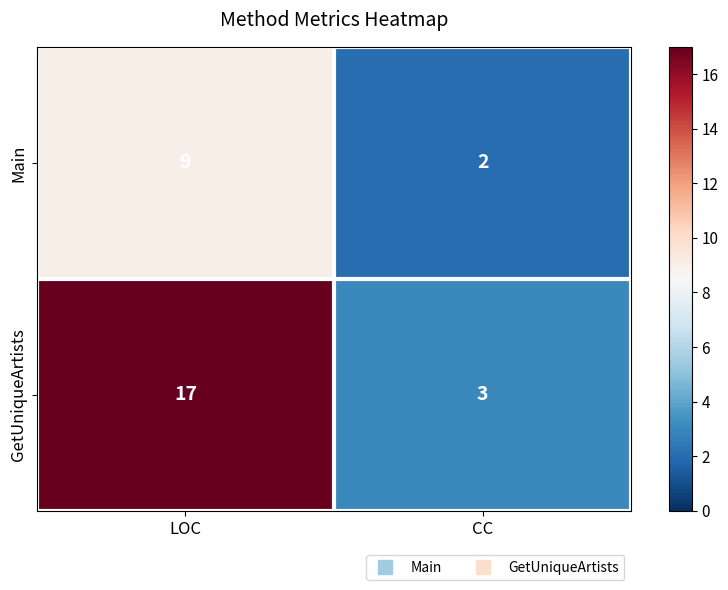

The value of Main at CC is 2. True or false?

True